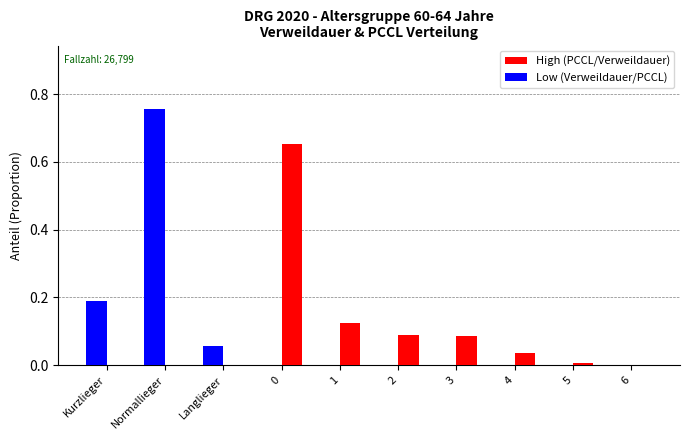

Which category has the highest value in the Low (Verweildauer/PCCL) series?

Normallieger